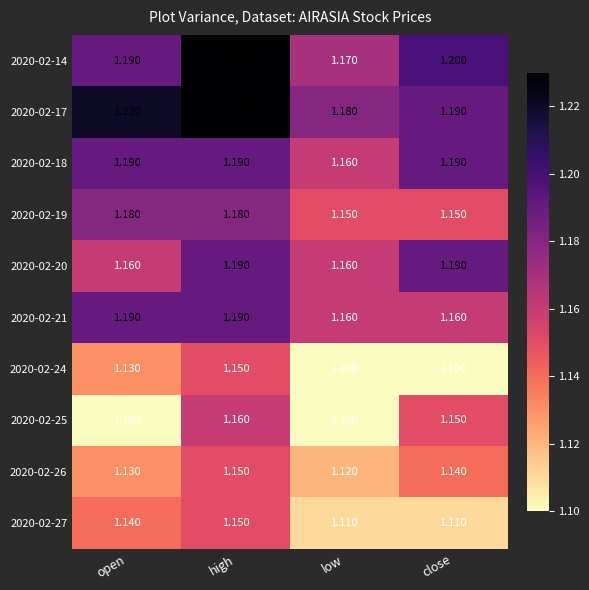

At which category is the sum across all series the highest?

high